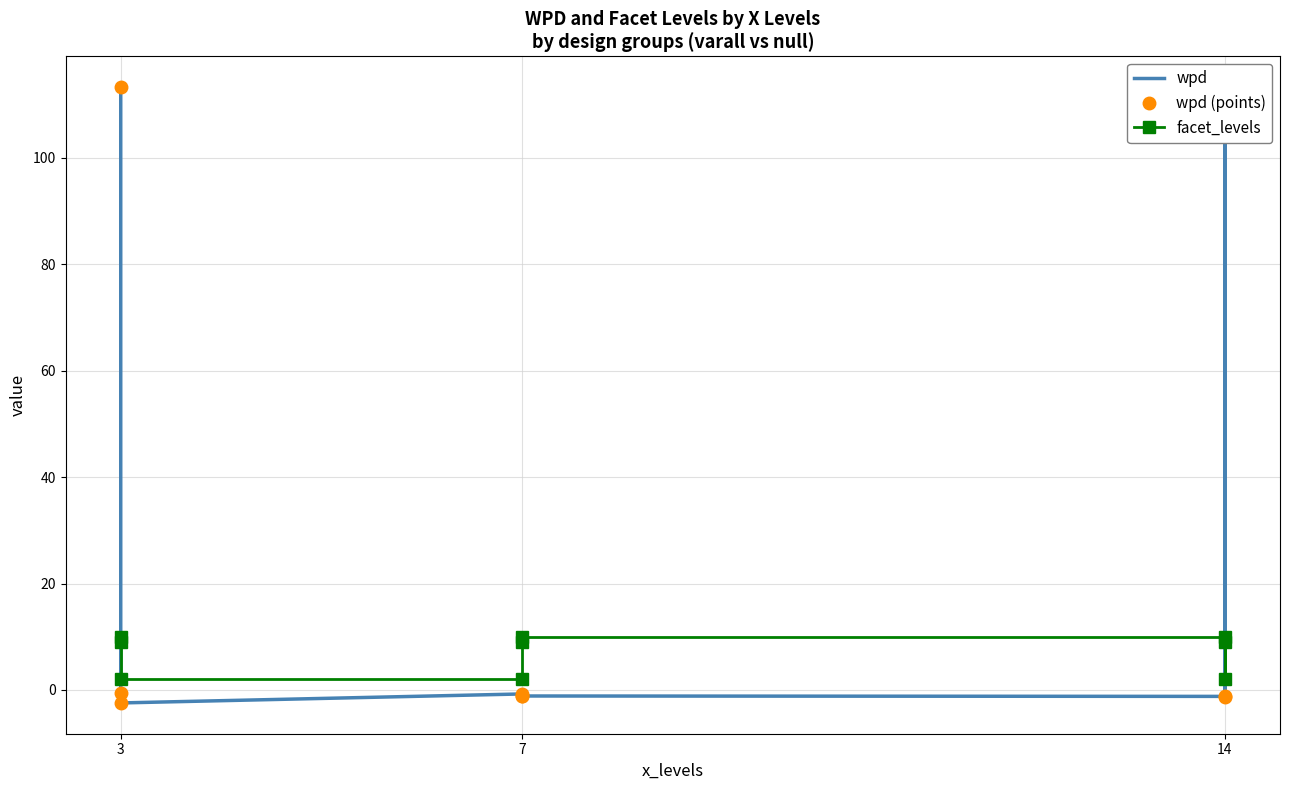

At 14, list the series in order from smallest to largest.

wpd, wpd (points), facet_levels